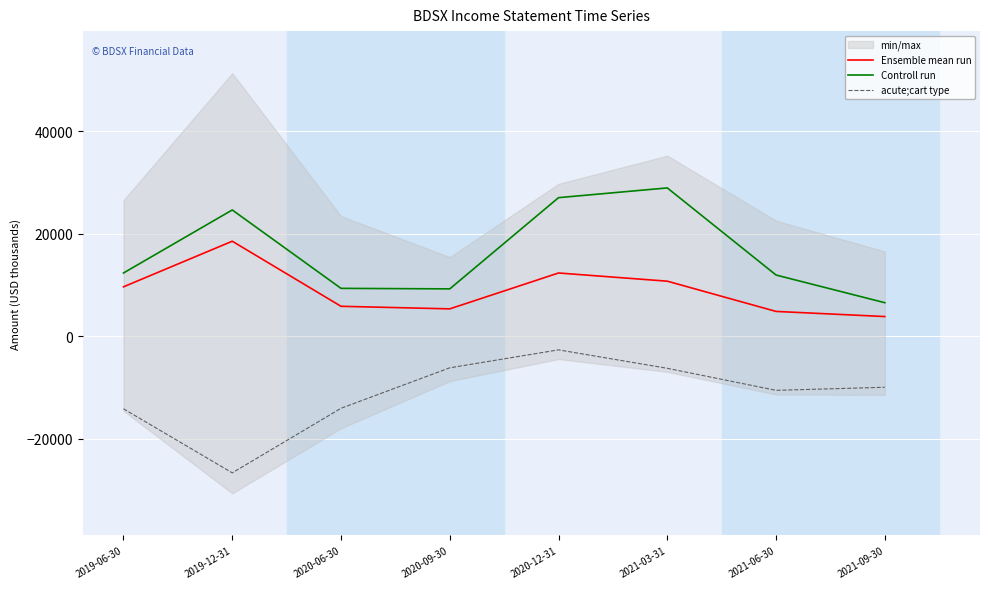

What are all the series names shown in the legend?

Ensemble mean run, Controll run, acute;cart type